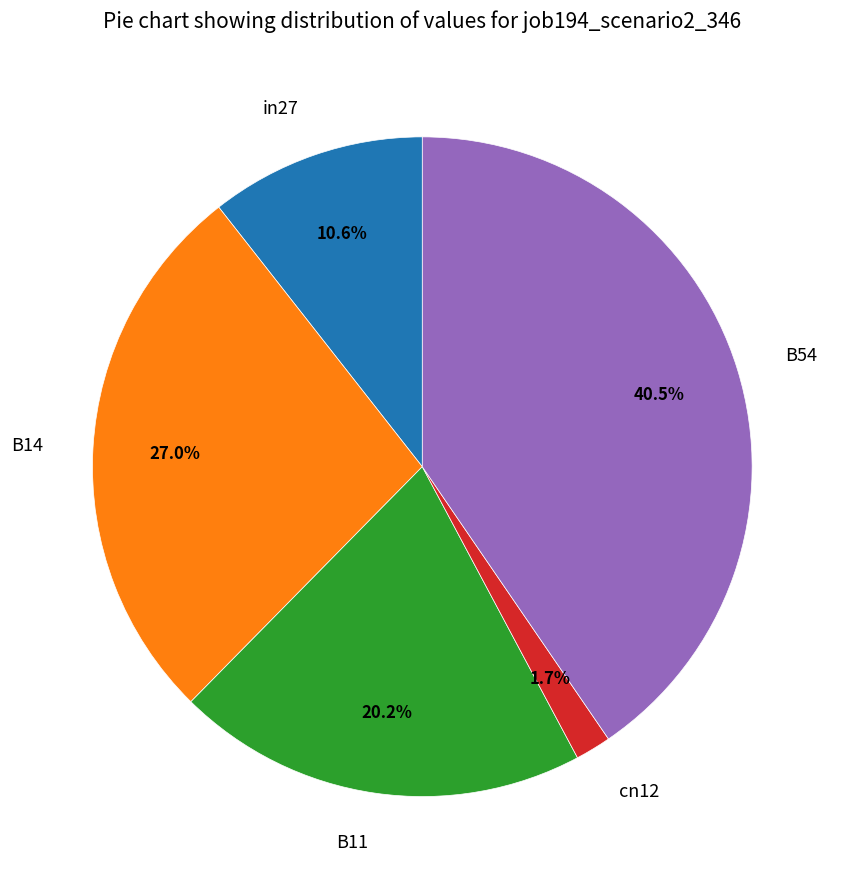

To the nearest percent, what portion does B14 represent?

27%